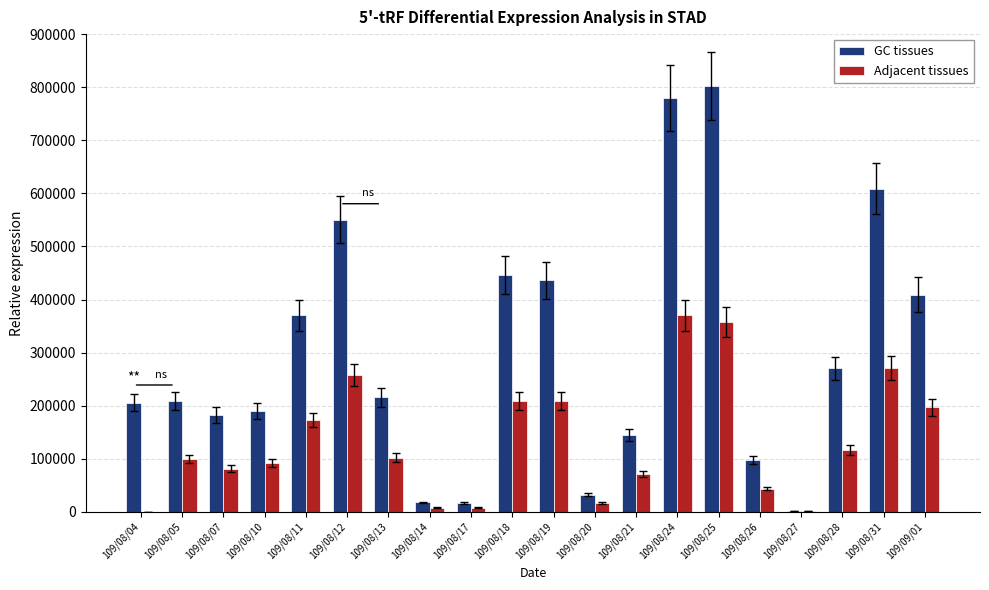

What is the sum of all GC tissues values?

5989730